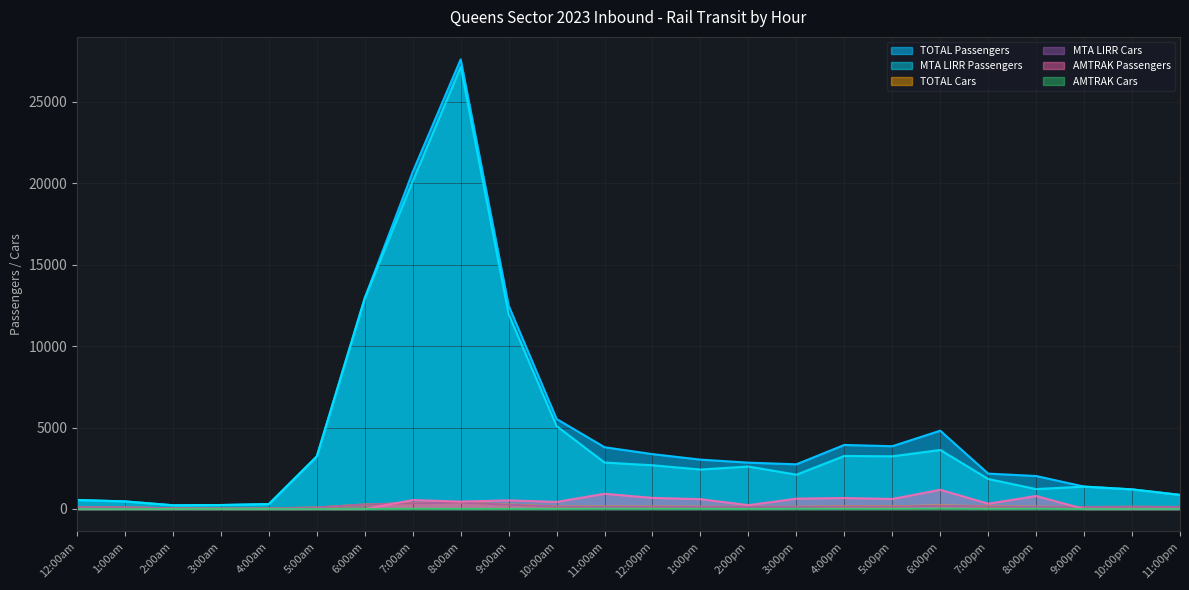

What value does the TOTAL Cars series have at 5:00pm, to the nearest 50?

150